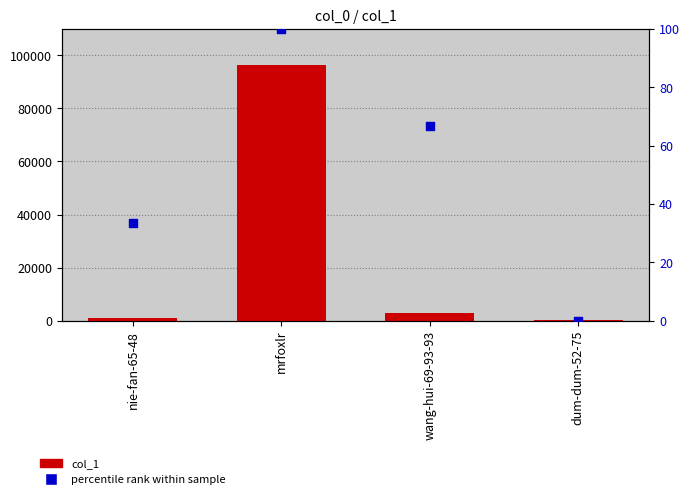

At which category is the sum across all series the highest?

mrfoxlr